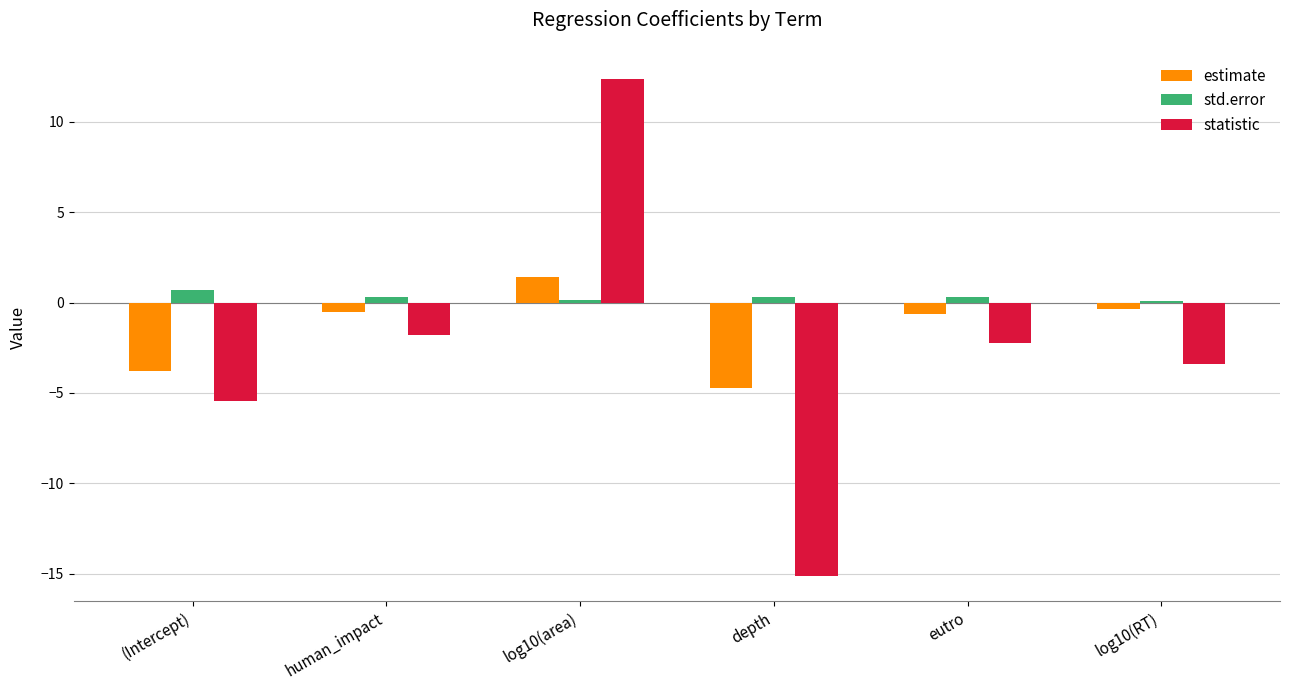

At which category is the sum across all series the highest?

log10(area)